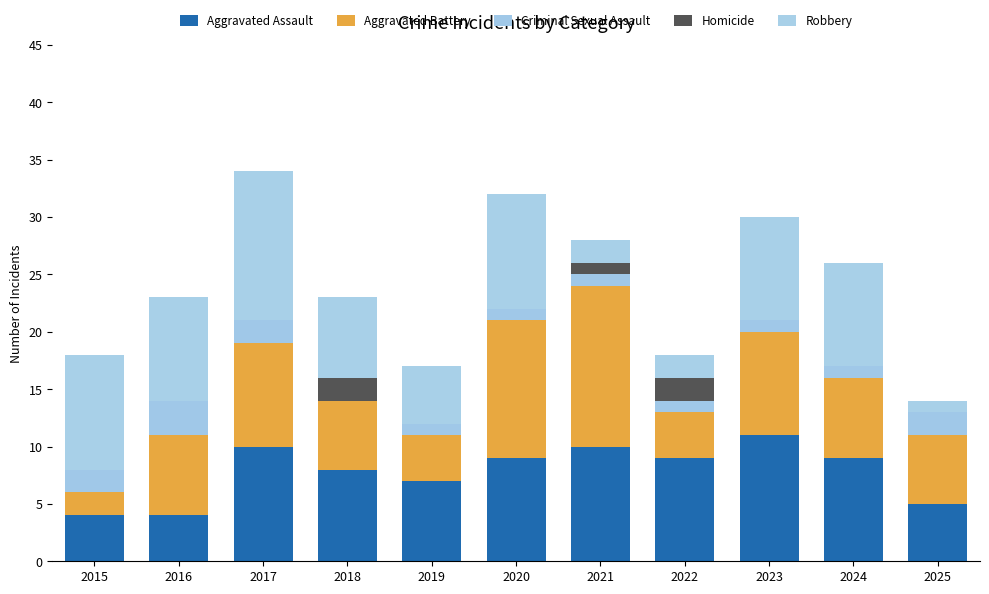

How many series are shown in this chart?

5